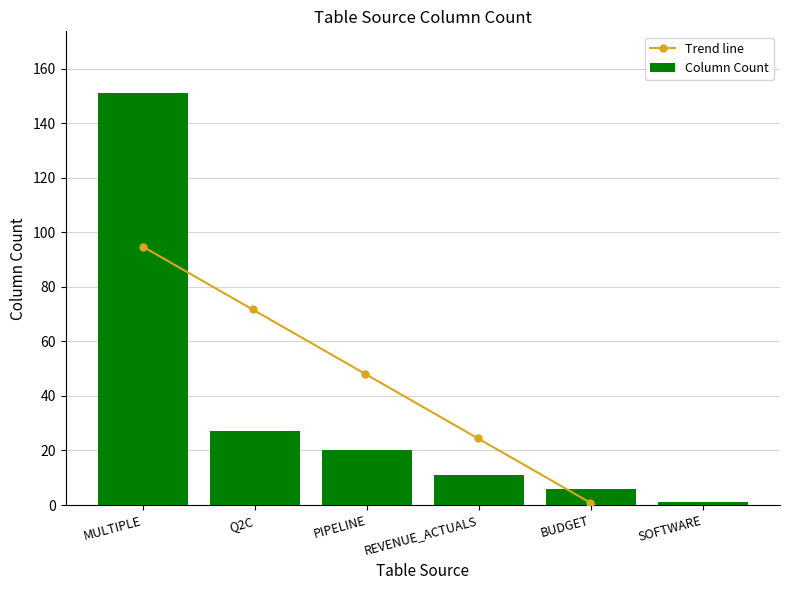

Does the chart contain any negative values?

No